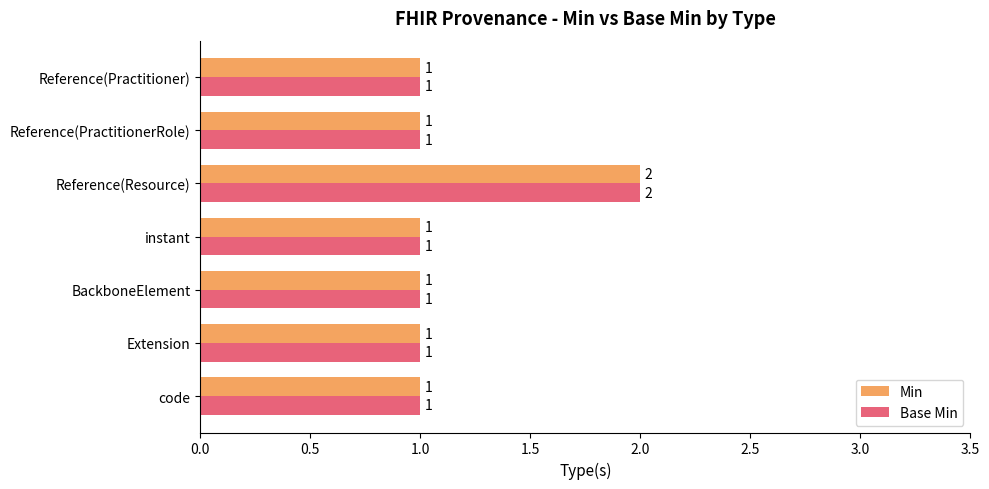

The value of Min at Extension is 1. True or false?

True